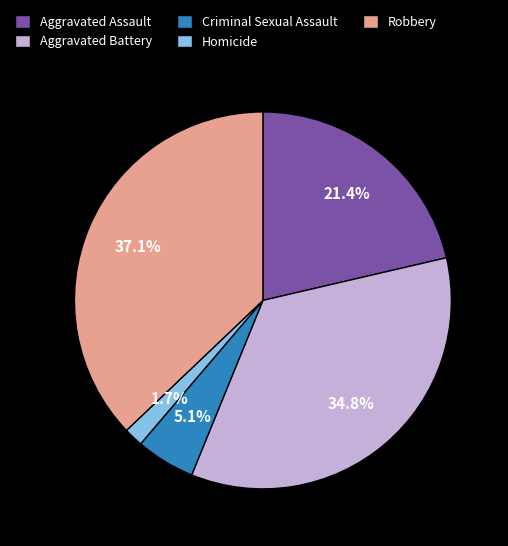

To the nearest percent, what is the combined percentage of Homicide and Criminal Sexual Assault?

7%